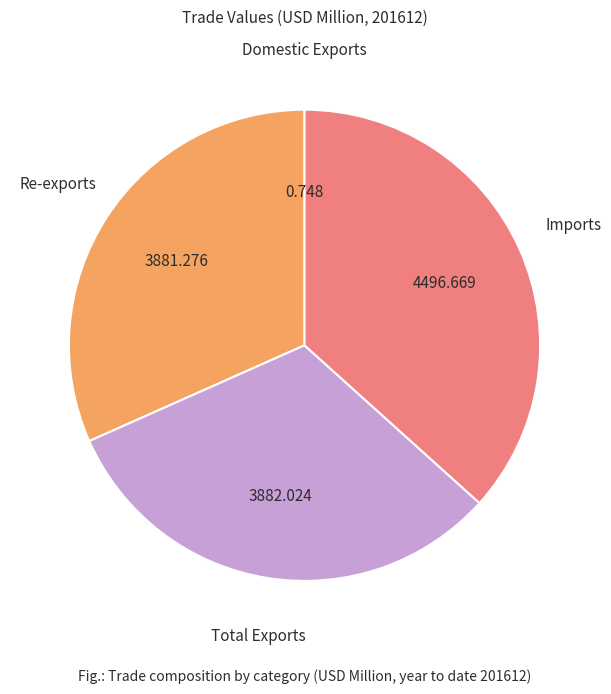

Is there any slice that represents more than half of the pie?

No